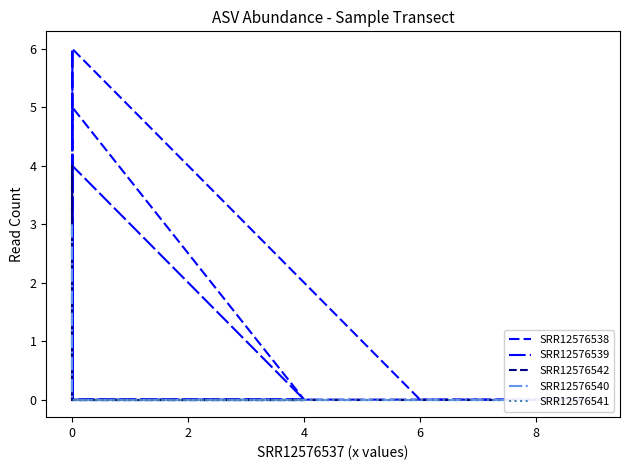

True or false: SRR12576541 has a value of 0 at 4.

True